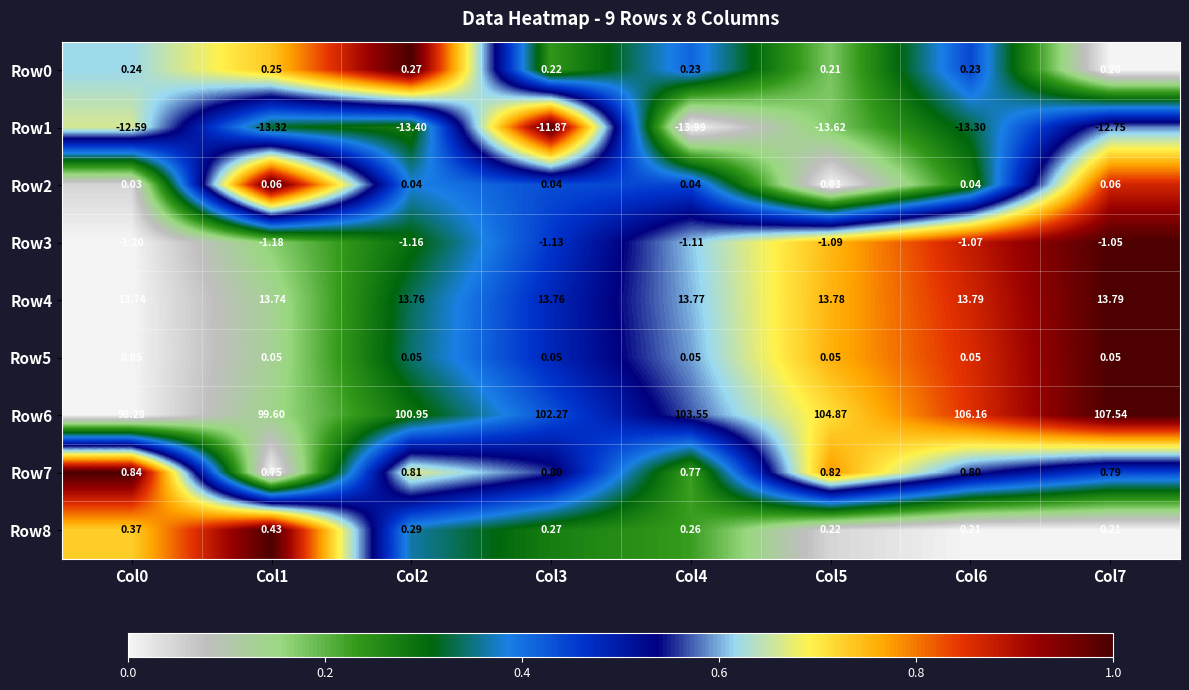

Is the value of Row7 at Col0 greater than the value of Row5 at Col5?

Yes